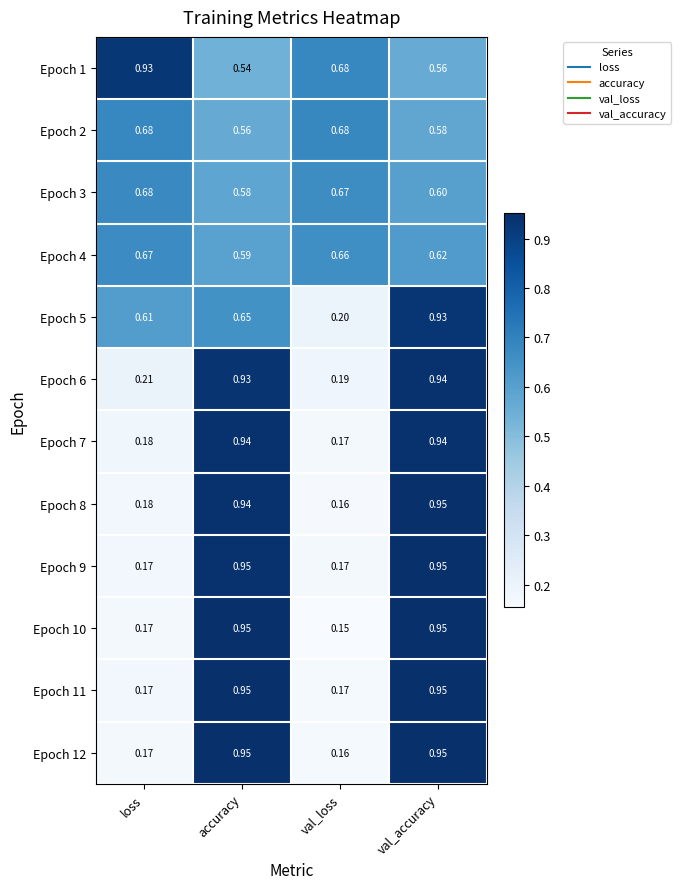

At which label is Epoch 6 closest to 0?

val_loss